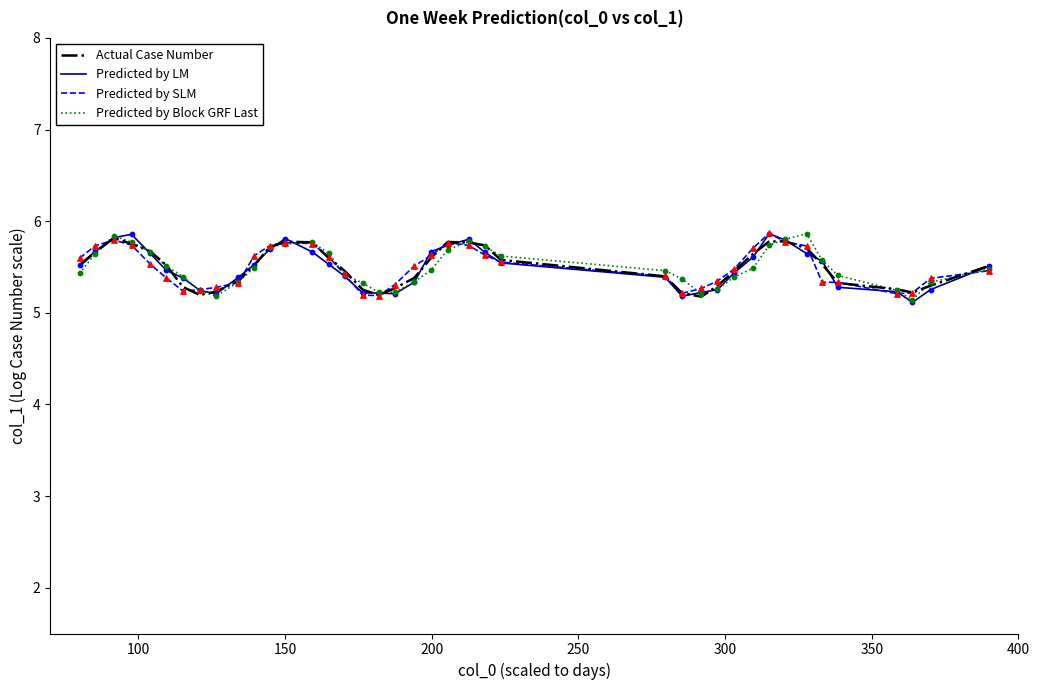

What is the minimum value for Predicted by Block GRF Last?

5.1